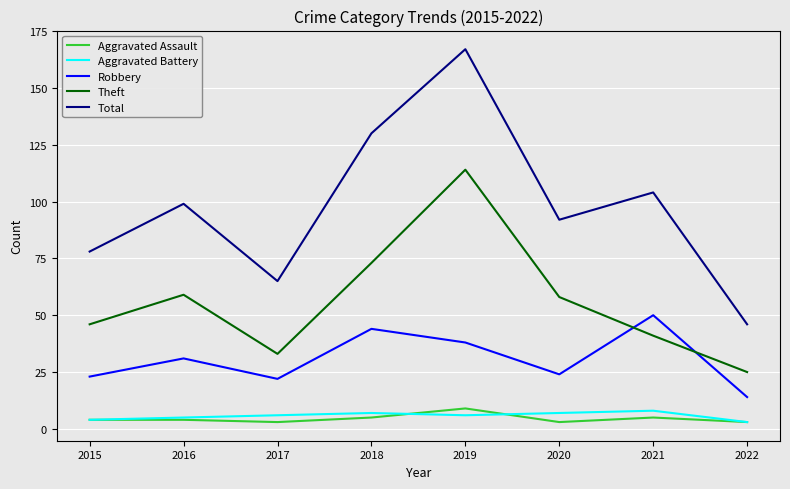

What is the minimum value for Aggravated Battery?

3